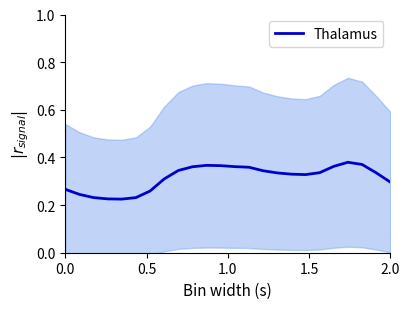

What is the minimum value shown in the chart?

0.2